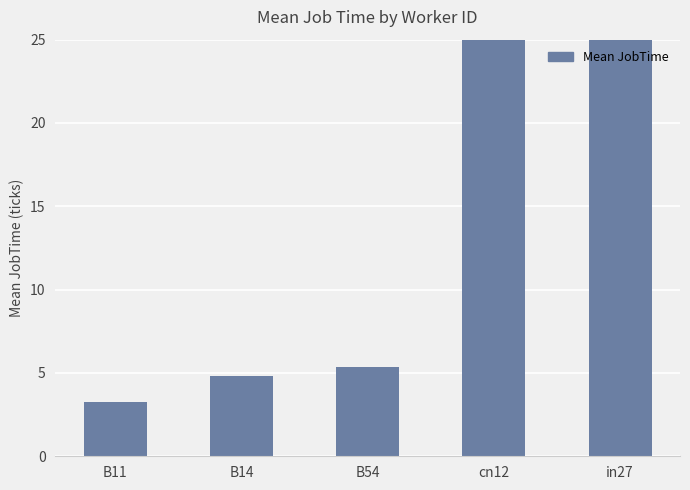

Reading left to right, list all the values displayed in this chart.

3.3	4.8	5.3	54.0	27.0